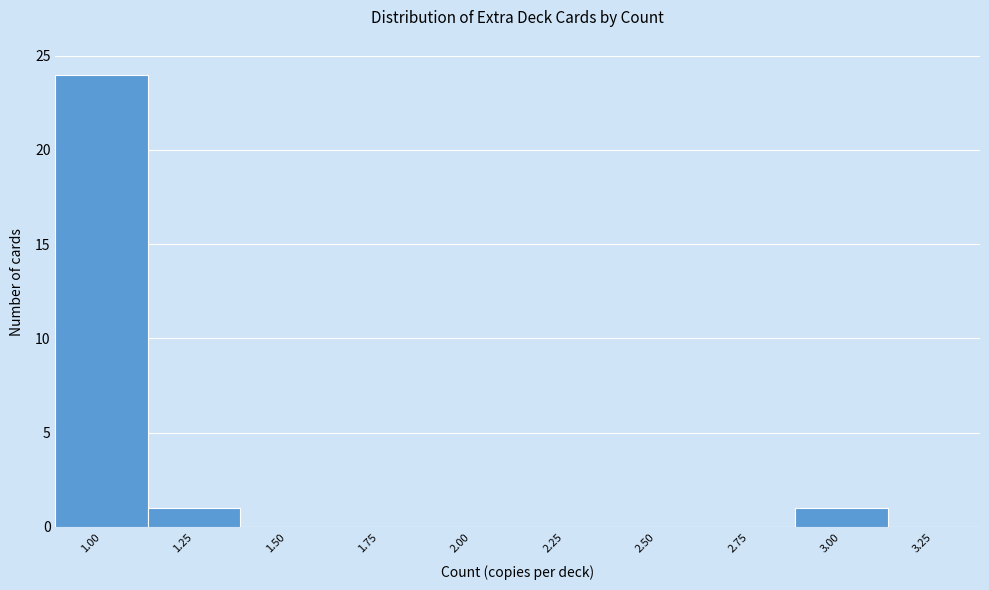

Reading left to right, transcribe this chart: for each bar, give the range it covers on the x-axis and its height. Neither the bar edges nor the heights are printed on the chart, so give them approximately, as read against the axes.

0.875 to 1.125: 24
1.125 to 1.375: 1
1.375 to 1.625: 0
1.625 to 1.875: 0
1.875 to 2.125: 0
2.125 to 2.375: 0
2.375 to 2.625: 0
2.625 to 2.875: 0
2.875 to 3.125: 1
3.125 to 3.375: 0